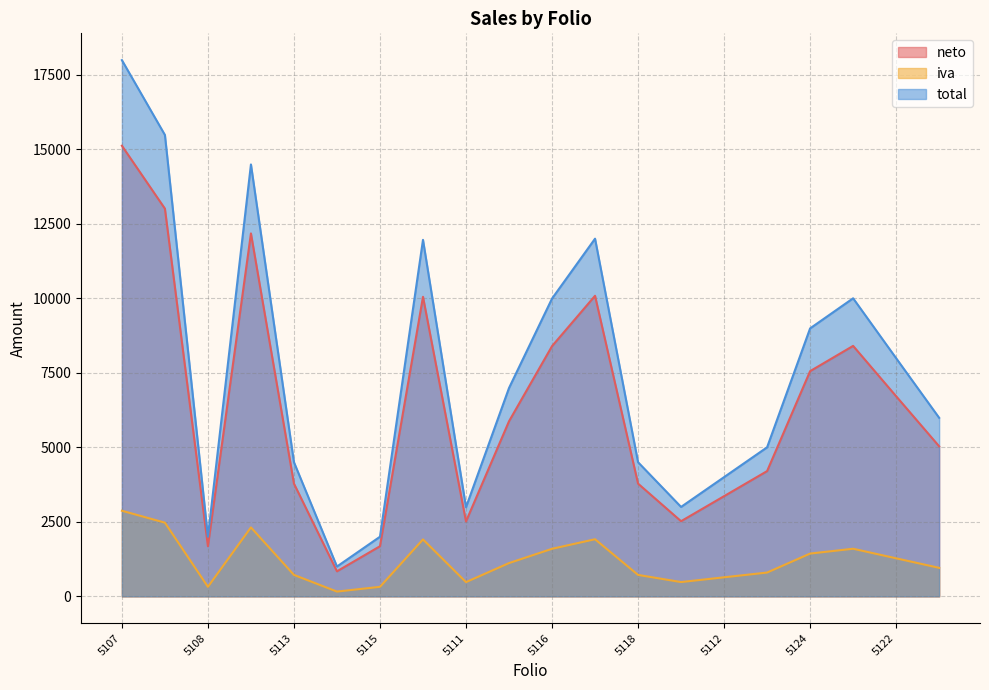

What is the minimum value for neto?

840